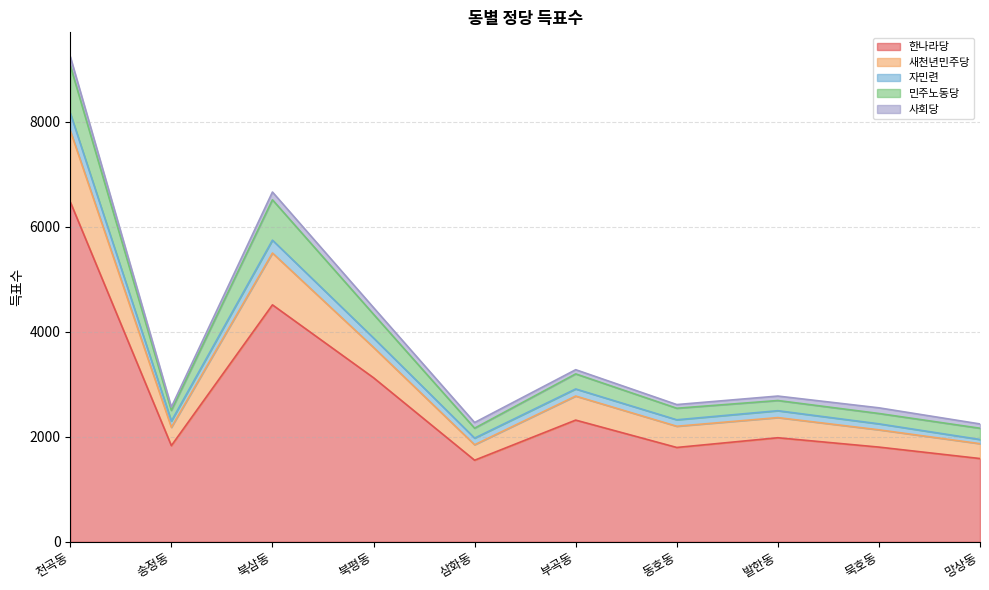

Does the chart have visible grid lines?

Yes